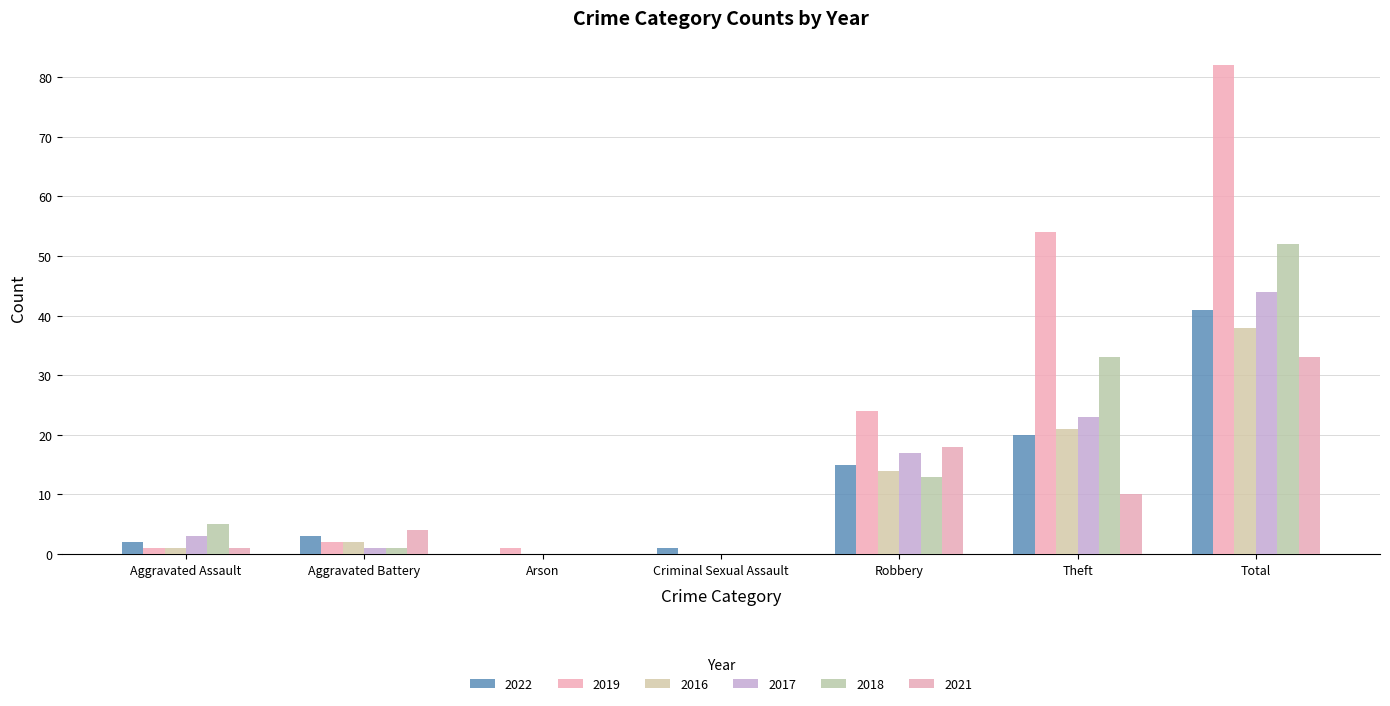

What are all the series names shown in the legend?

2022, 2019, 2016, 2017, 2018, 2021